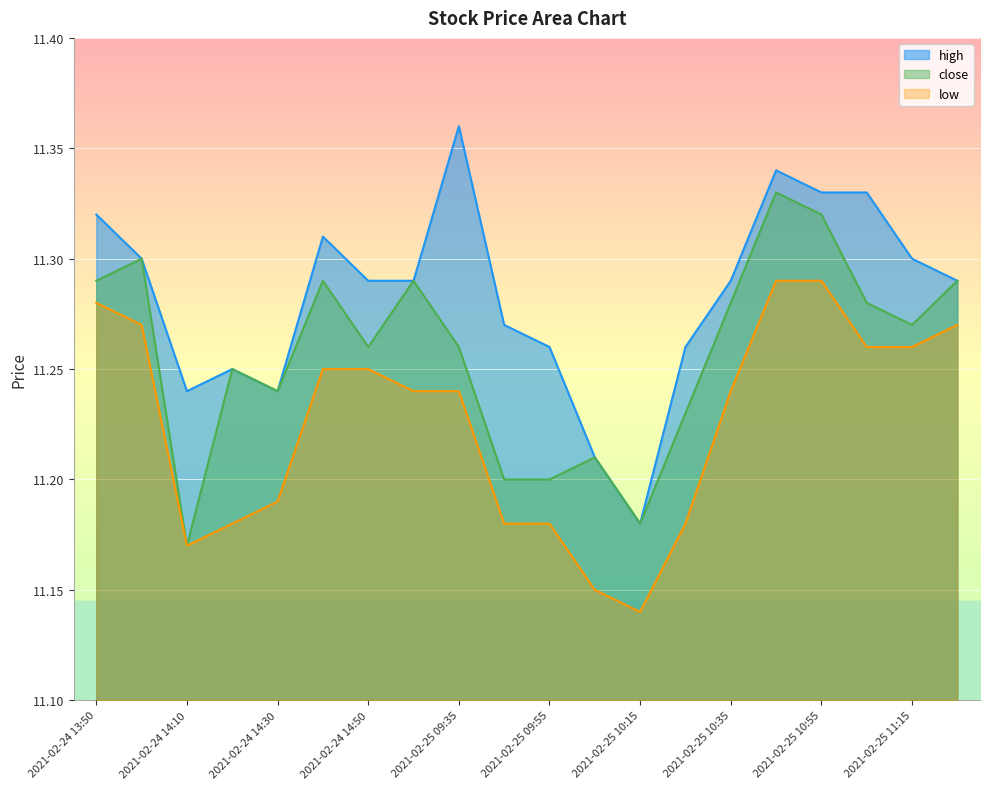

The value of close at 2021-02-25 10:35 is 11.3. True or false?

True